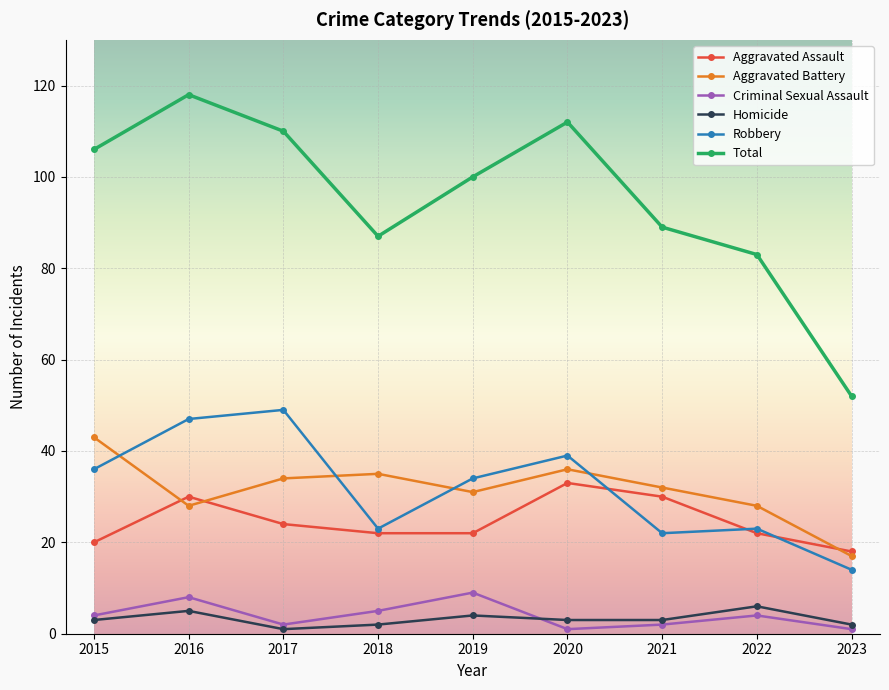

In Criminal Sexual Assault, how many points are lower than both neighbors (excluding endpoints)?

2